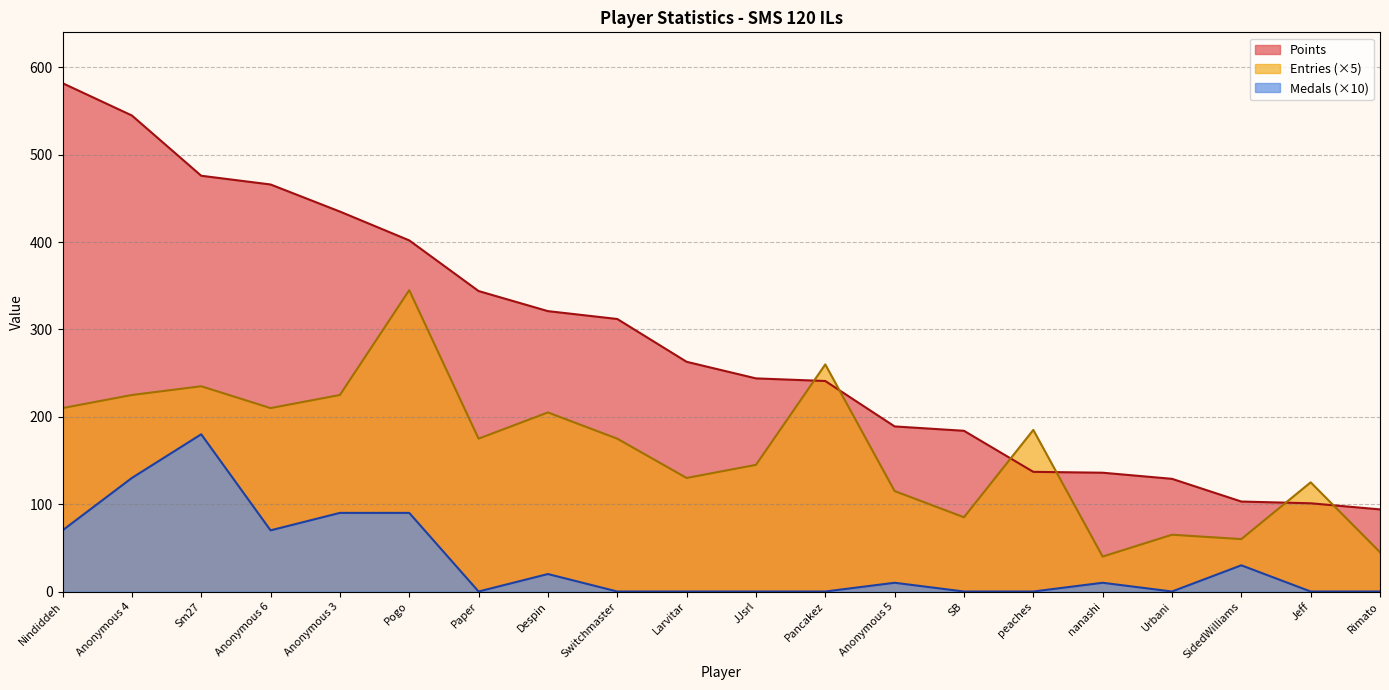

Between SidedWilliams and Anonymous 6, which is larger?

Anonymous 6